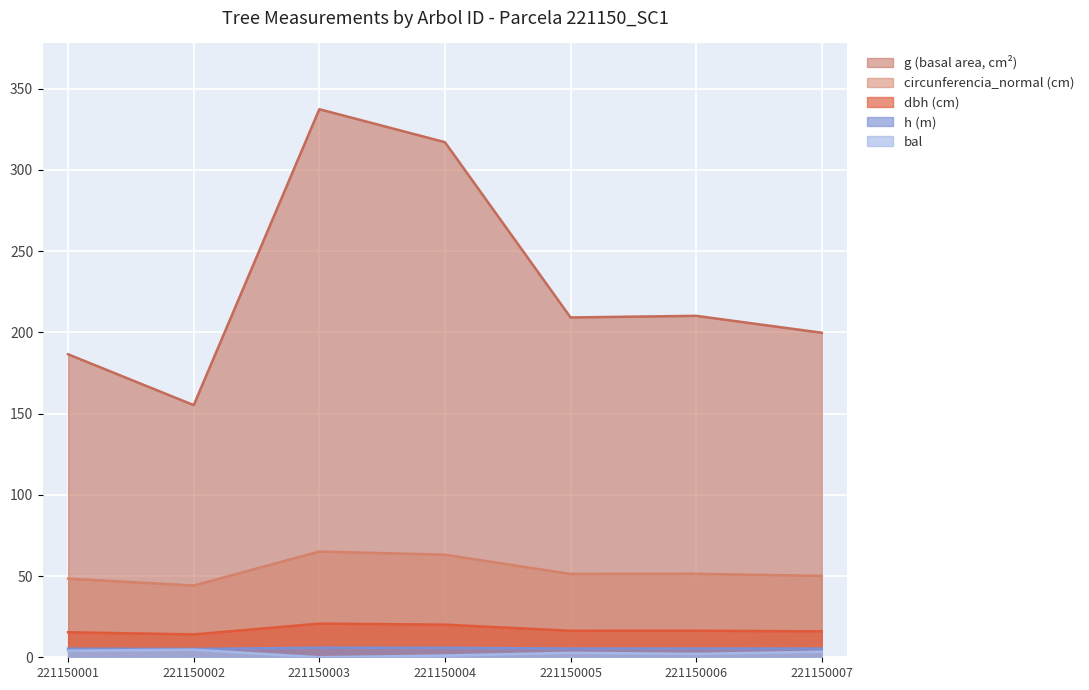

Rank the series at 221150002 from lowest to highest value.

bal, h (m), dbh (cm), circunferencia_normal (cm), g (basal area, cm²)